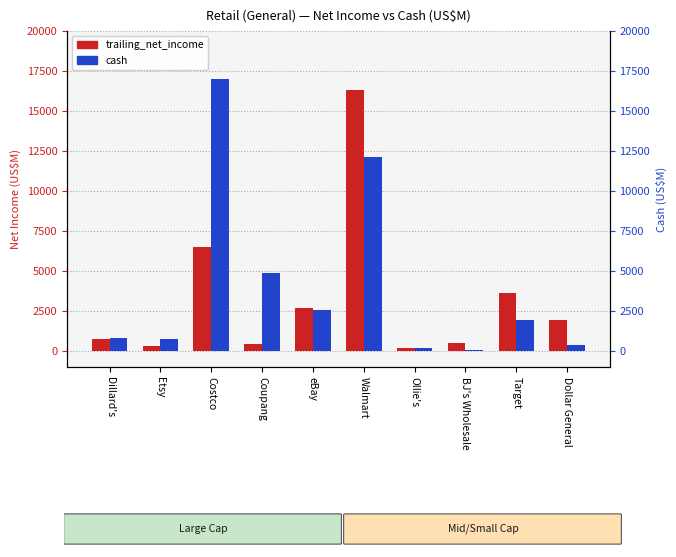

Which category has the highest value in the cash series?

Costco